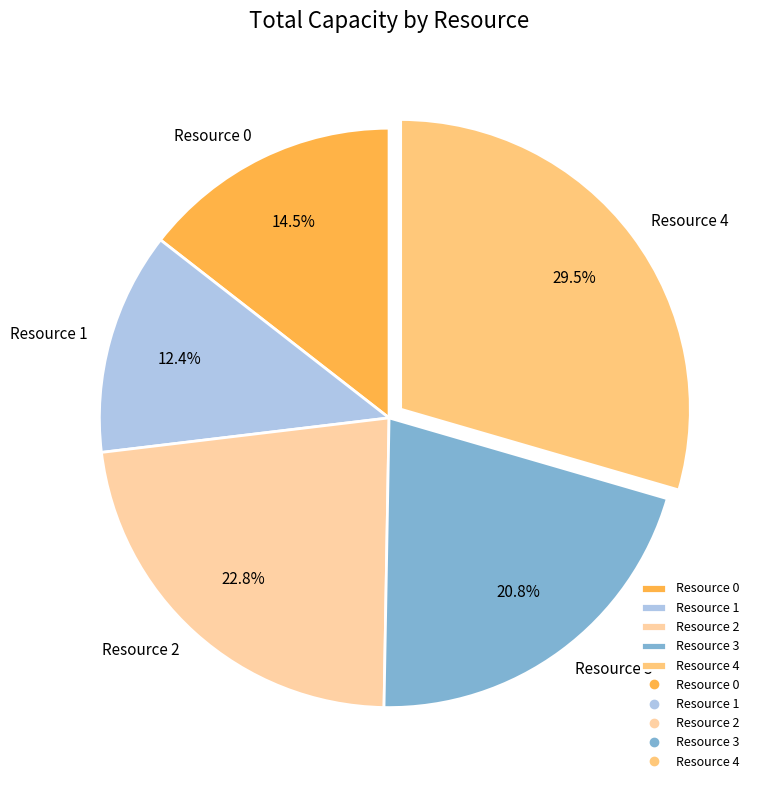

Do Resource 4 and Resource 1 together represent more than half of the pie?

No